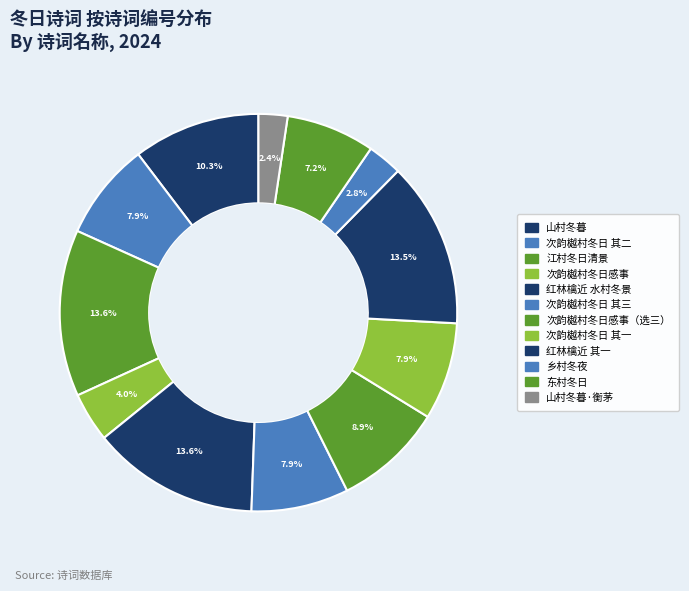

Count the number of slices in the pie.

12